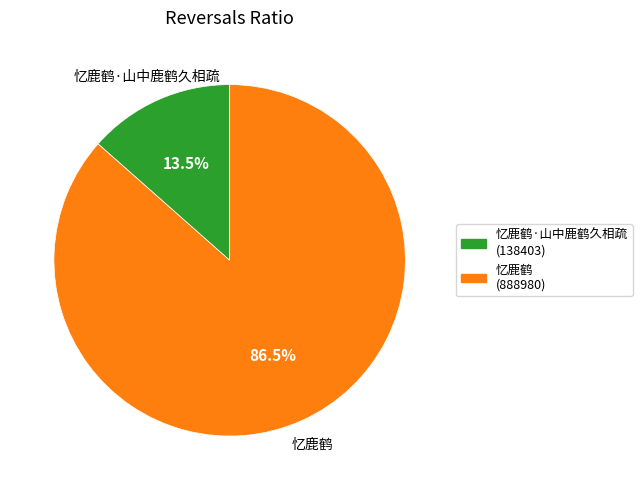

Which slice is the largest?

忆鹿鹤